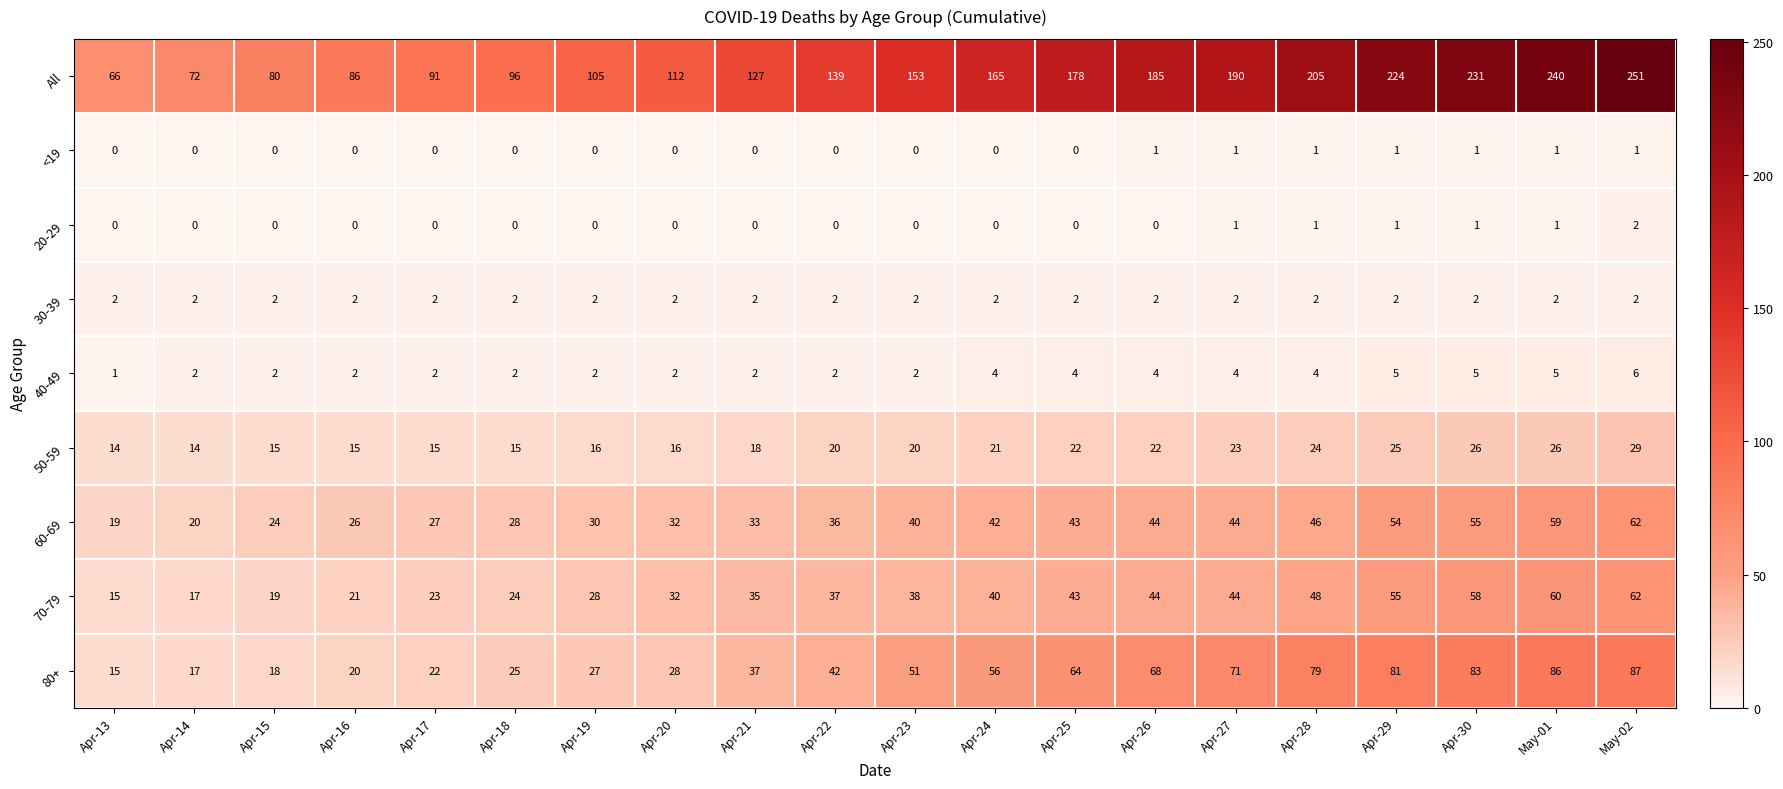

Where is 70-79 nearest to the value 38?

Apr-23